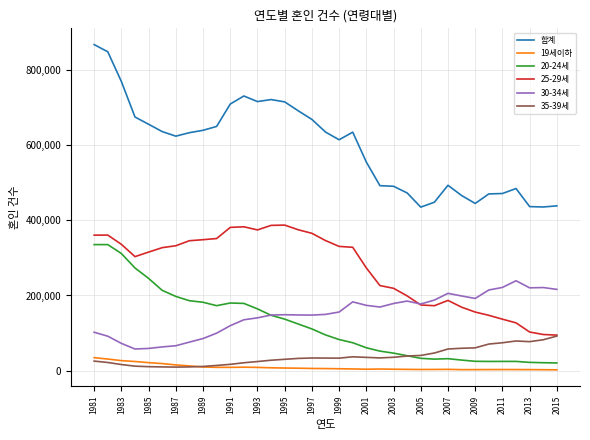

True or false: 25-29세 and 합계 intersect in this chart.

False